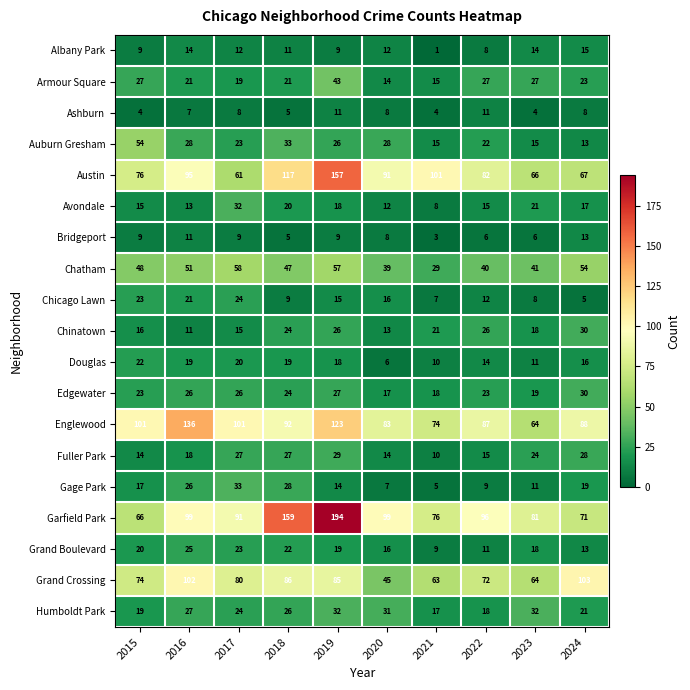

What is the approximate value of Austin at 2019?

157